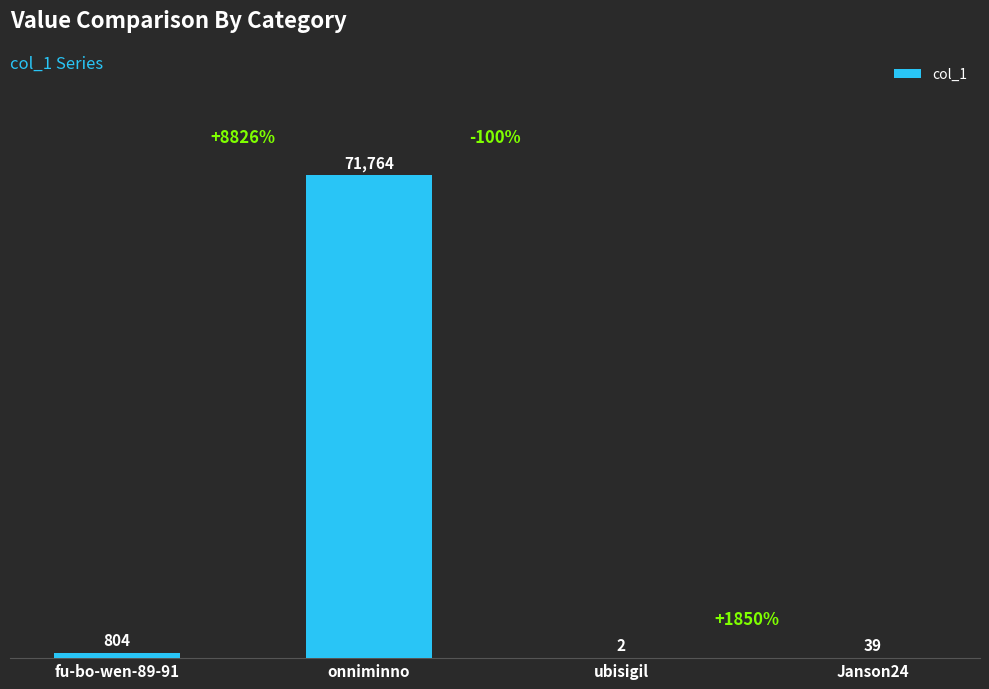

What is the greatest value displayed?

71764